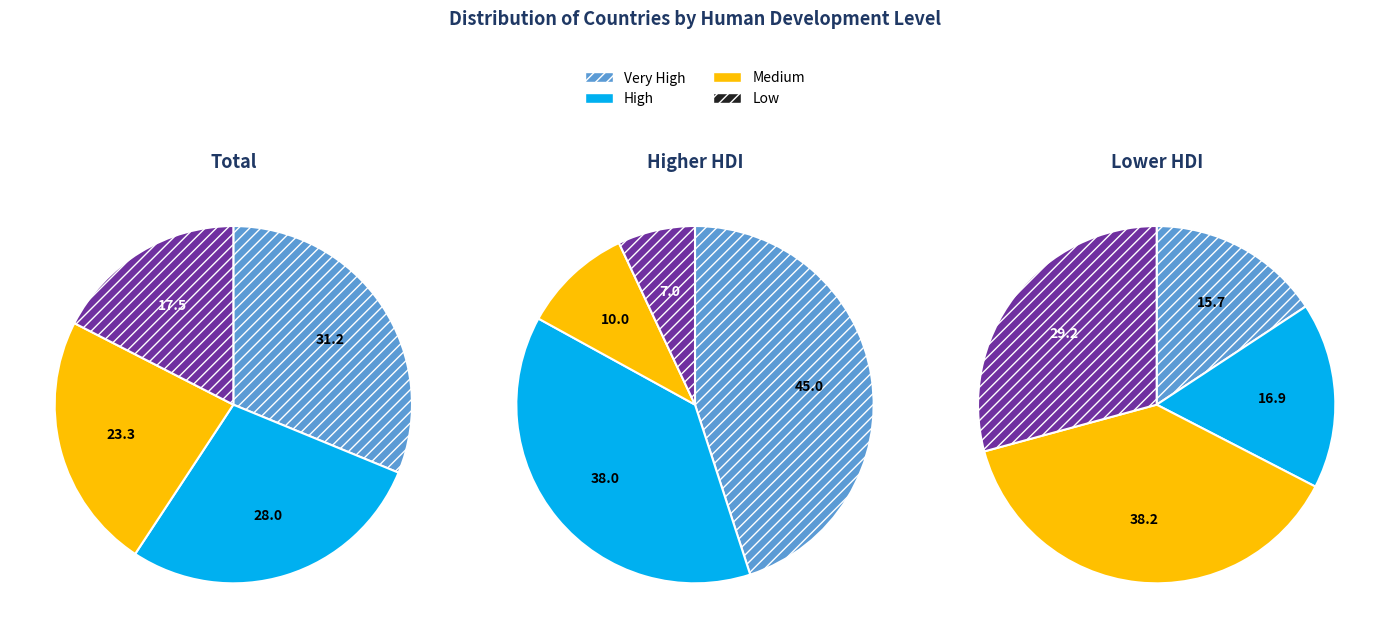

Does Very High represent more than half of the total?

No